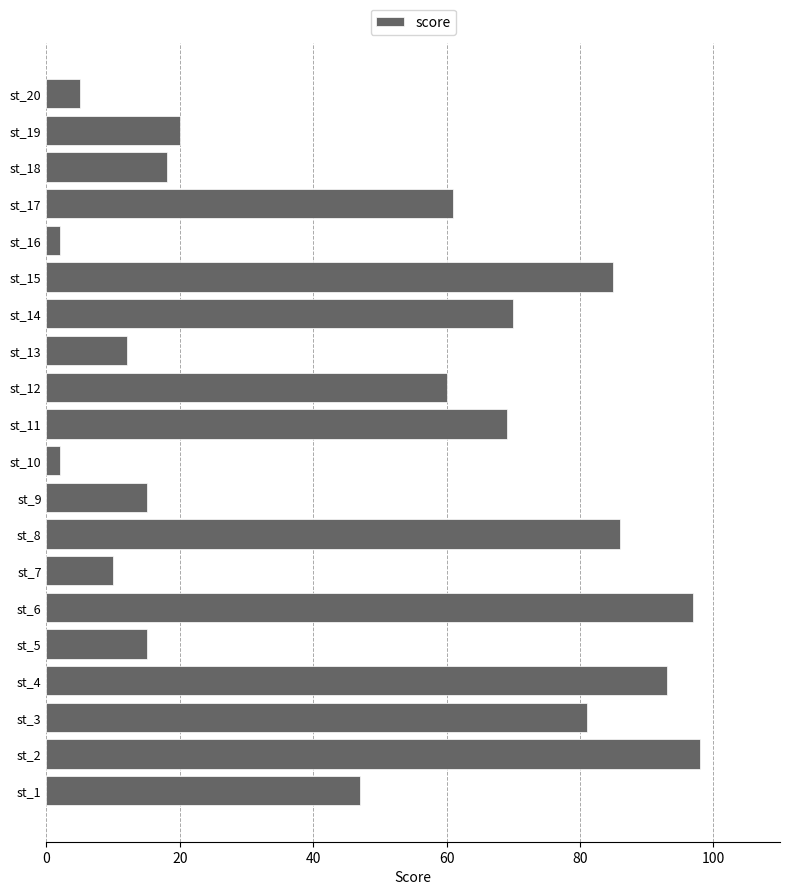

How many series are shown in this chart?

1